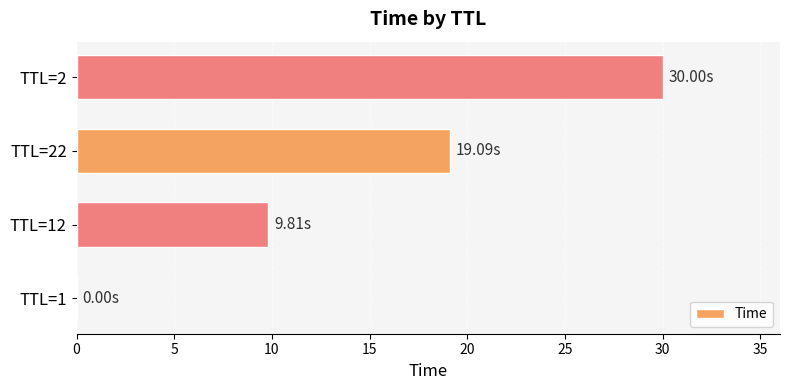

What is the sum of all values?

58.9